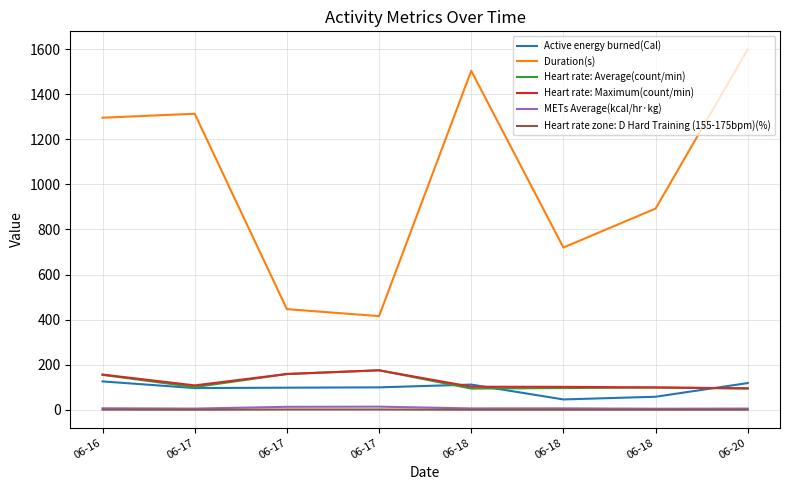

At which category does Heart rate: Maximum(count/min) reach its first local peak?

06-17